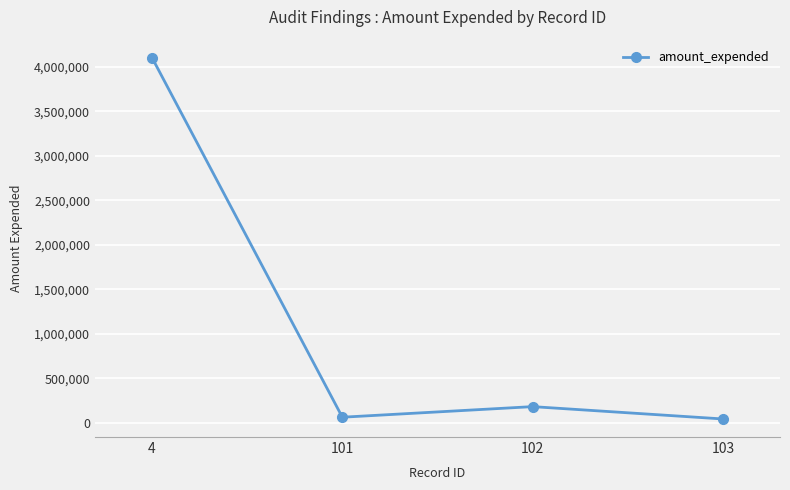

What is the ratio of the value at 101 to the value at 102?

0.3